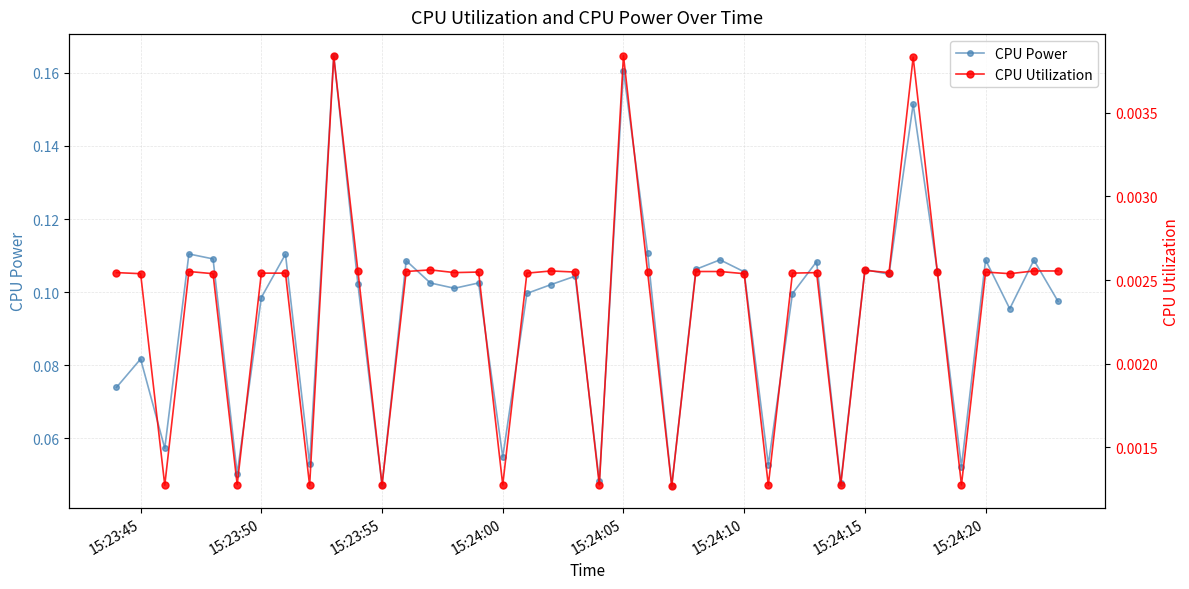

Where is the first local maximum for CPU Power?

15:23:45